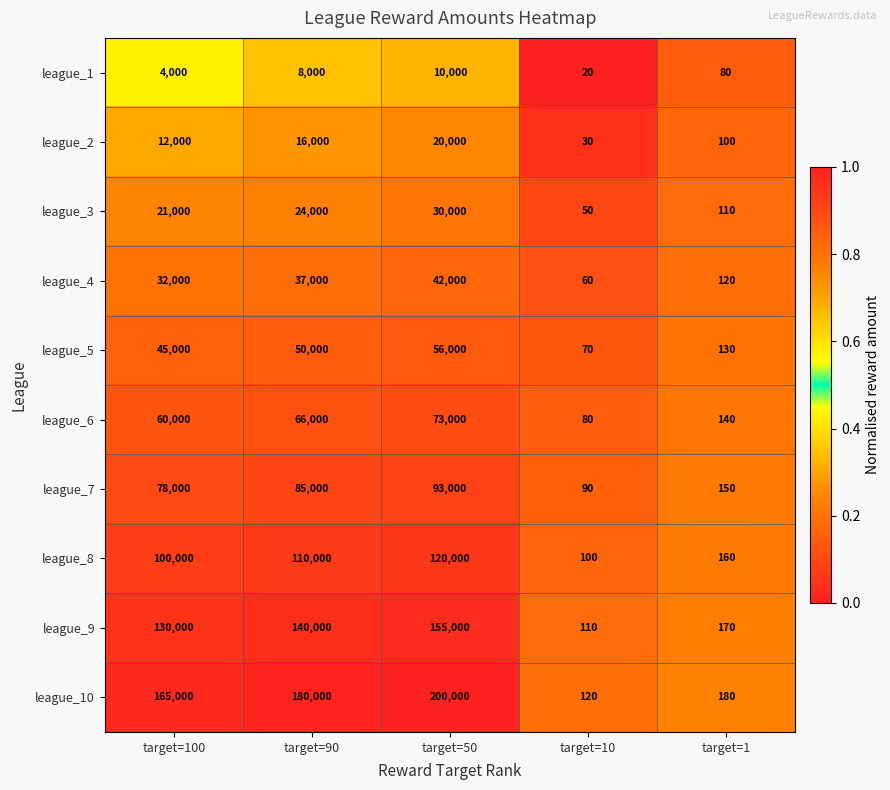

Where is league_5 nearest to the value 28035?

target=100